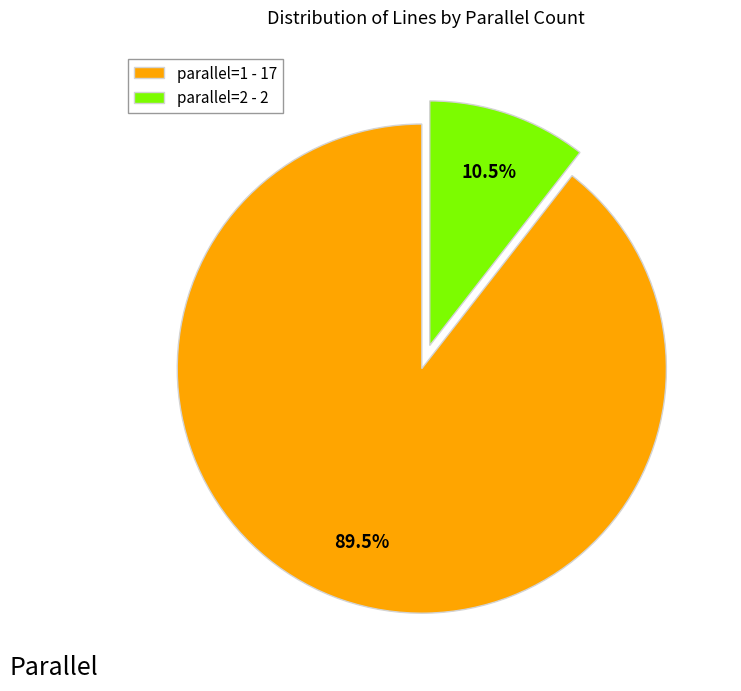

The parallel=1 slice represents 77% of the pie. True or false?

False